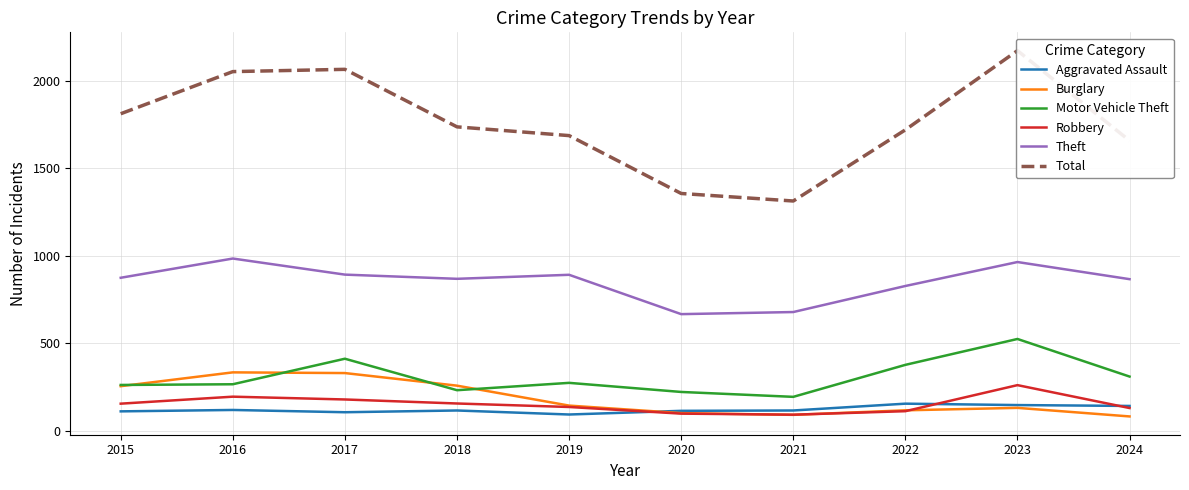

Rank the series at 2024 from highest to lowest value.

Total, Theft, Motor Vehicle Theft, Aggravated Assault, Robbery, Burglary